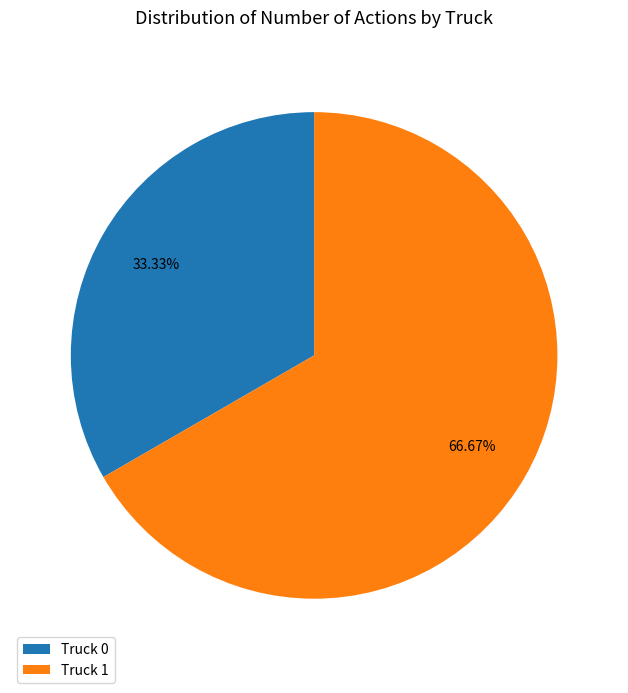

To the nearest percent, what portion does Truck 1 represent?

67%